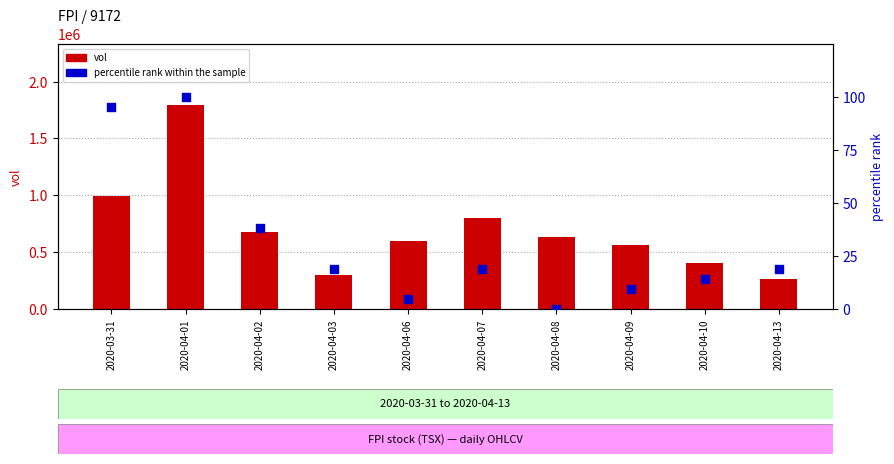

What is the total value across all series at 2020-04-03?

302519.0